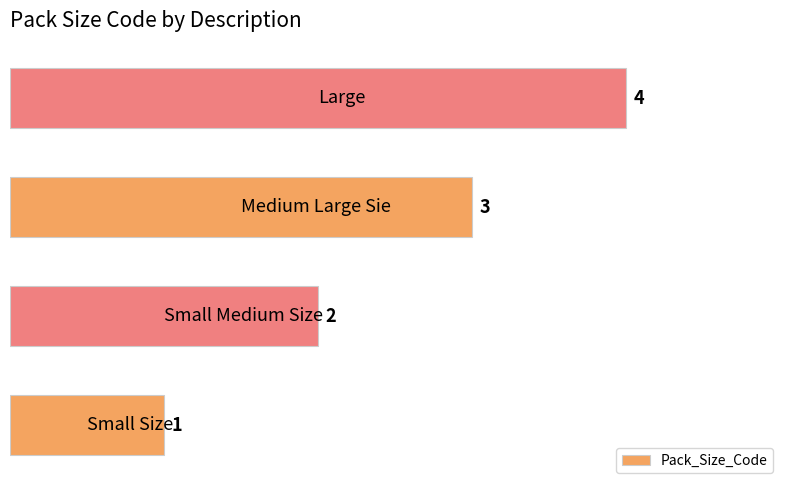

What is the sum of all values?

10